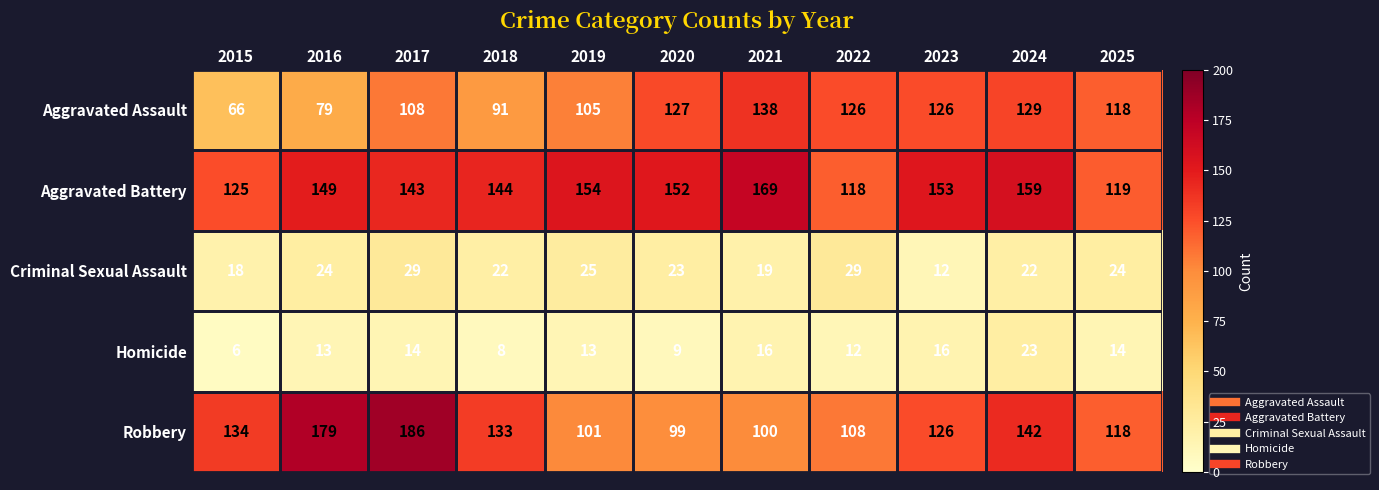

Which series changed the most between 2018 and 2021?

Aggravated Assault